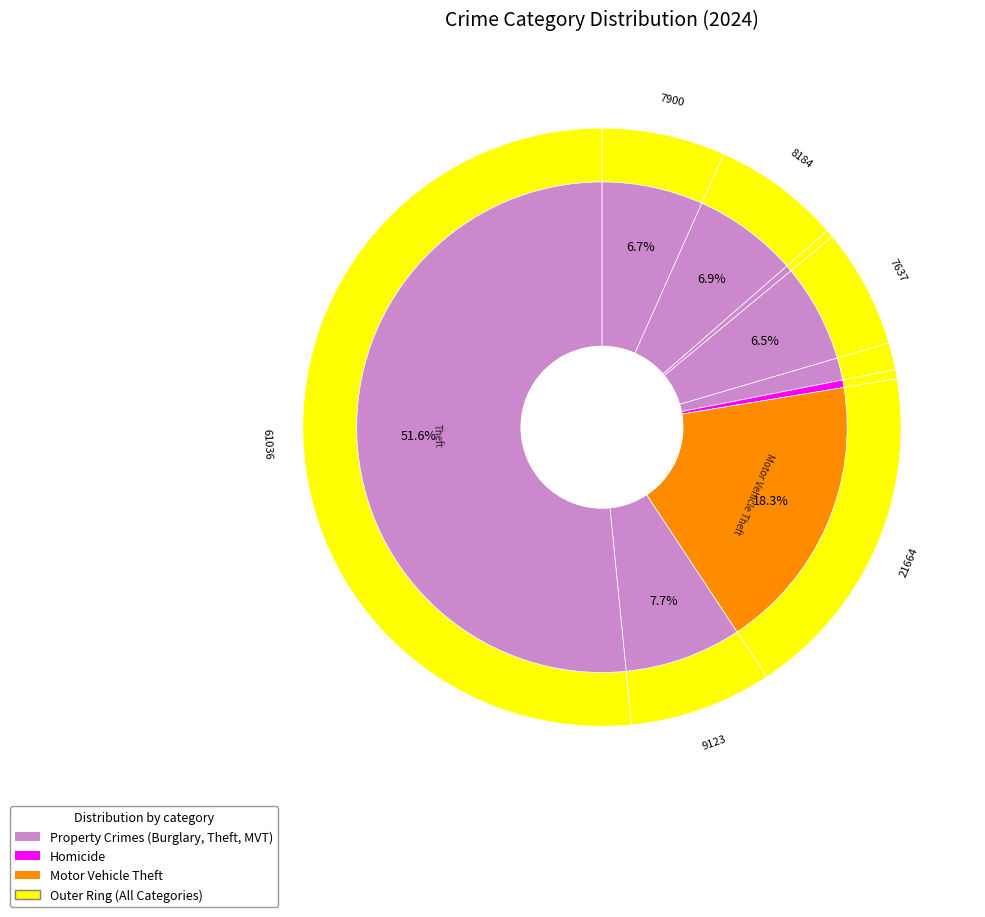

Which category has the biggest portion of the pie?

Theft